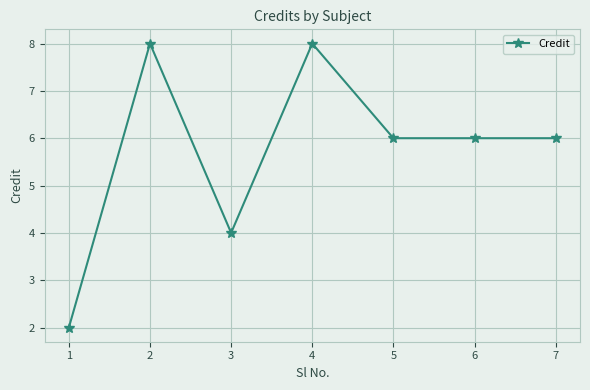

What is the difference between the maximum and second lowest values?

4